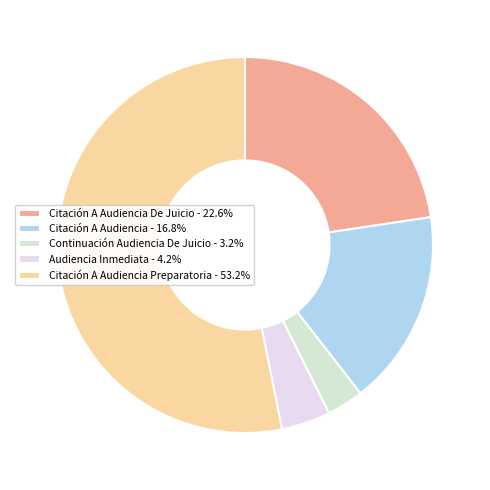

How many slices are in this pie chart?

5